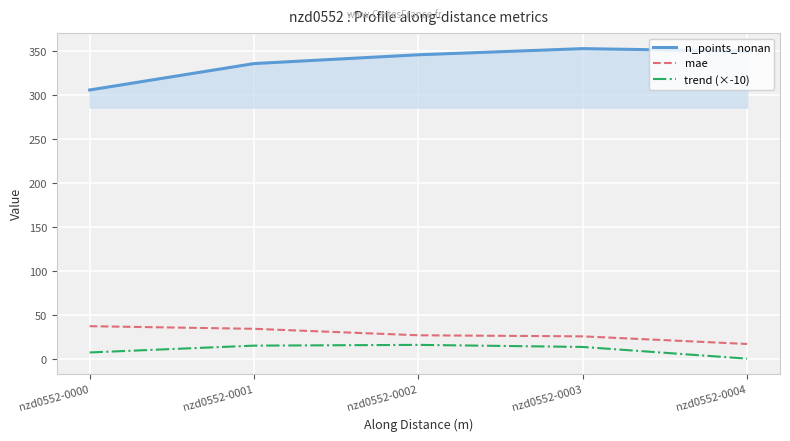

True or false: trend (×-10) and n_points_nonan intersect in this chart.

False